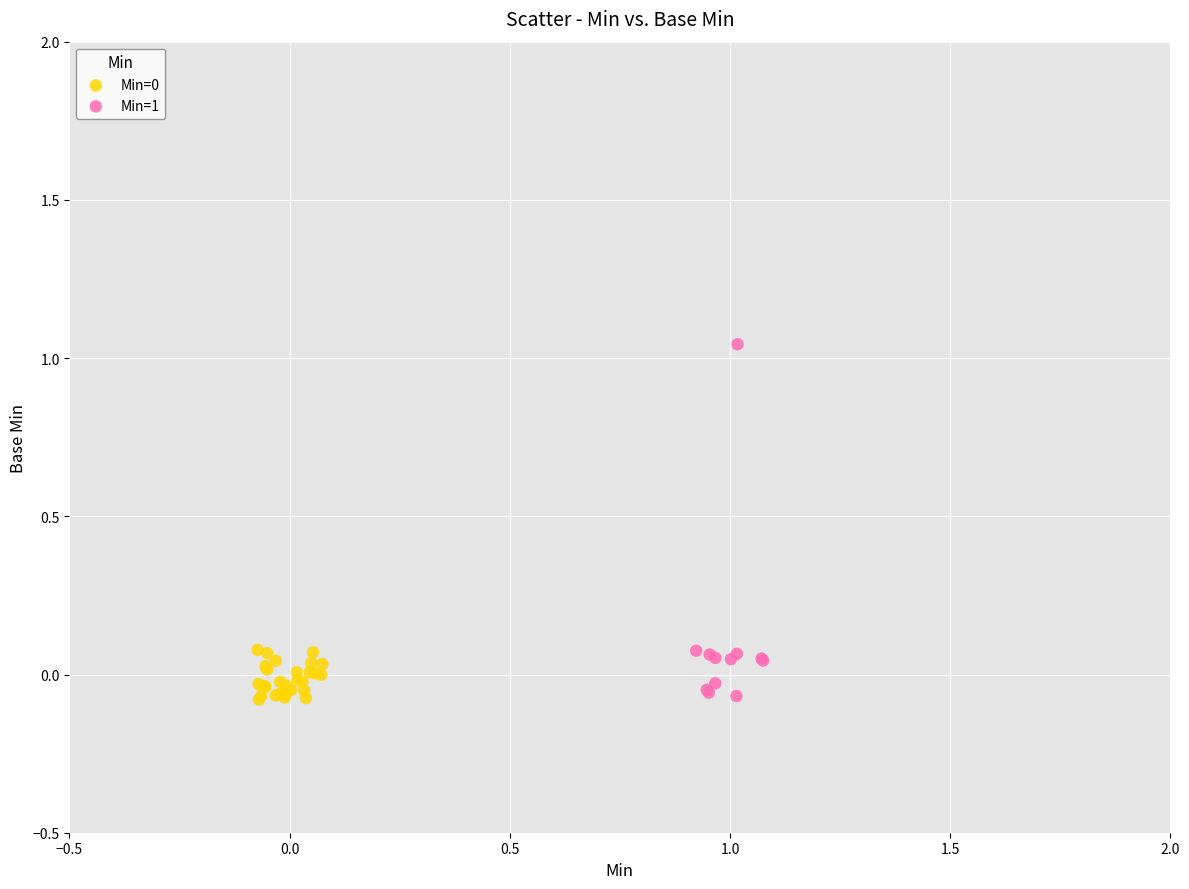

Which series has the largest Y range (max minus min)?

Min=1